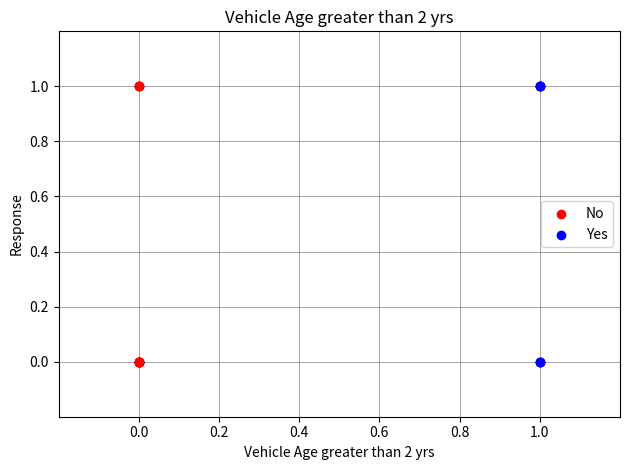

What are all the series names shown in the legend?

No, Yes